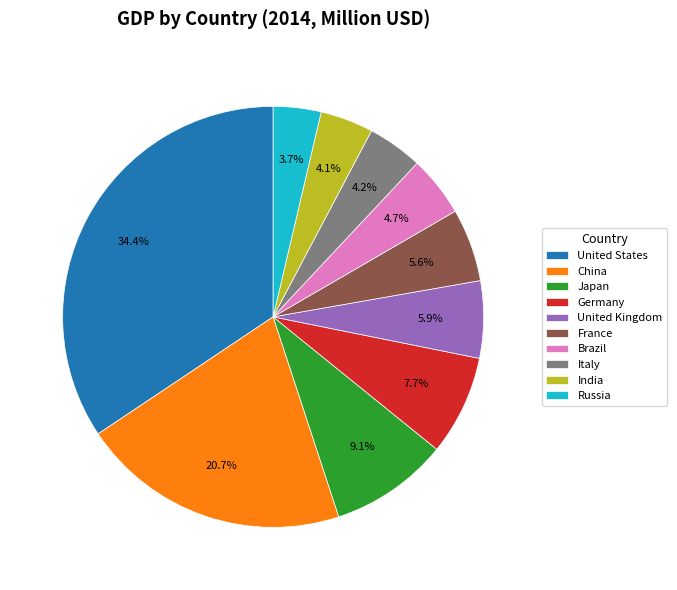

Is it true that United States is 34% of the pie?

True